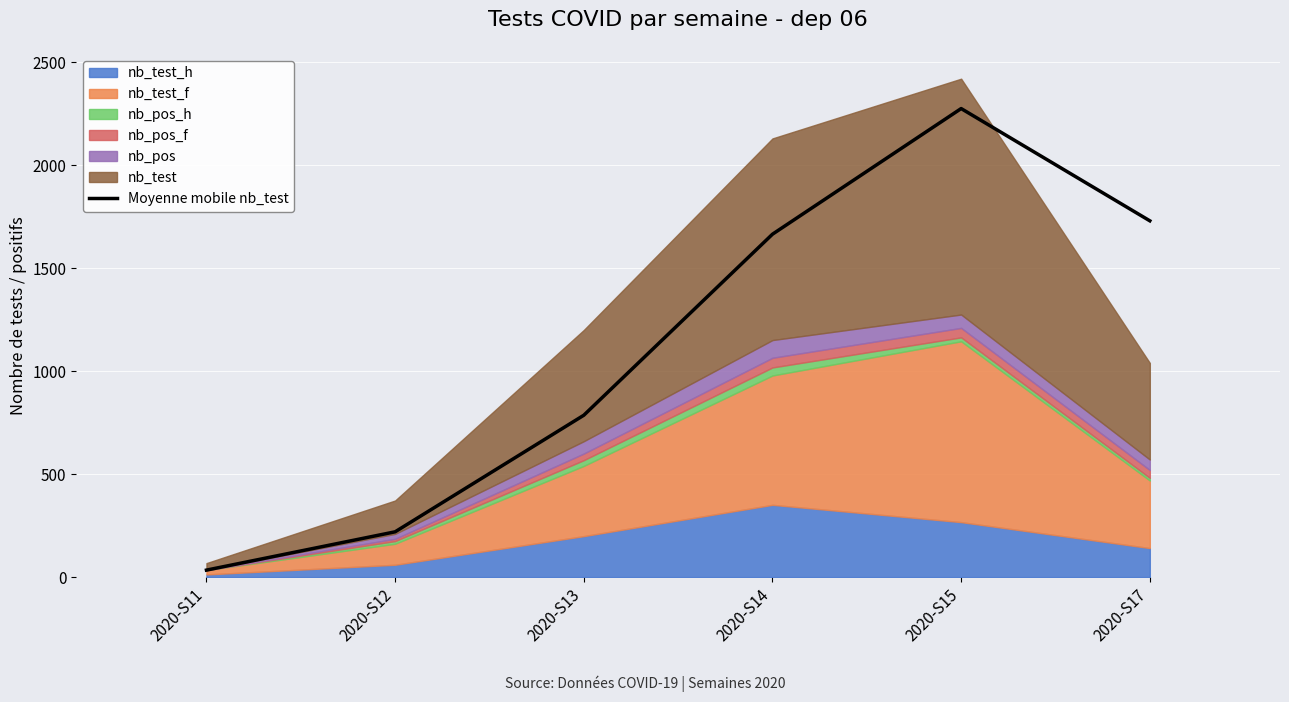

What is the approximate value at 2020-S12, to the nearest 50?

200